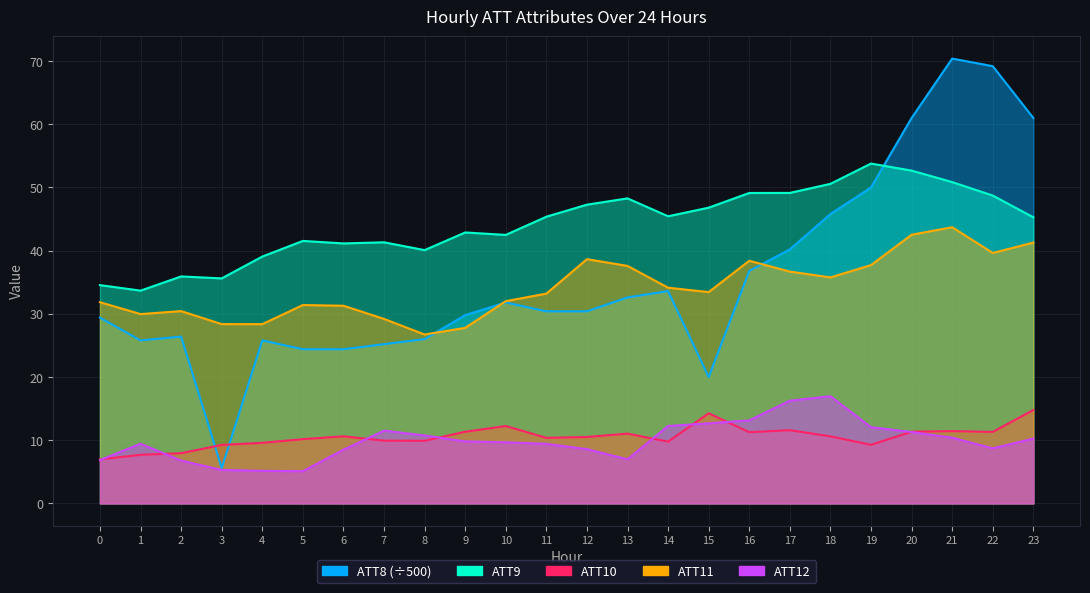

Read the ATT9 value at 13.

48.3